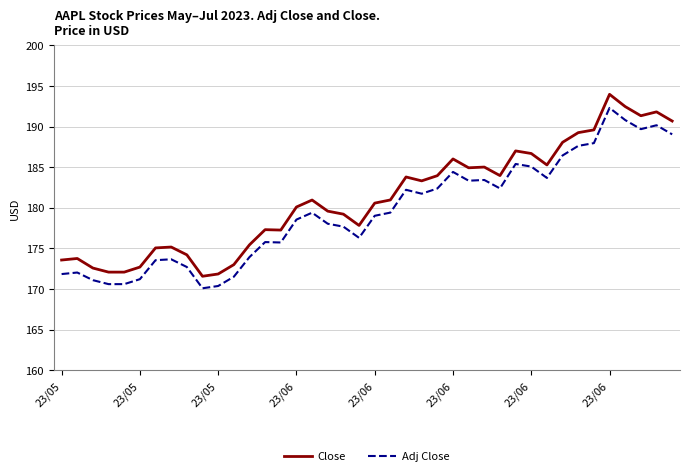

True or false: Adj Close and Close cross at least once.

False